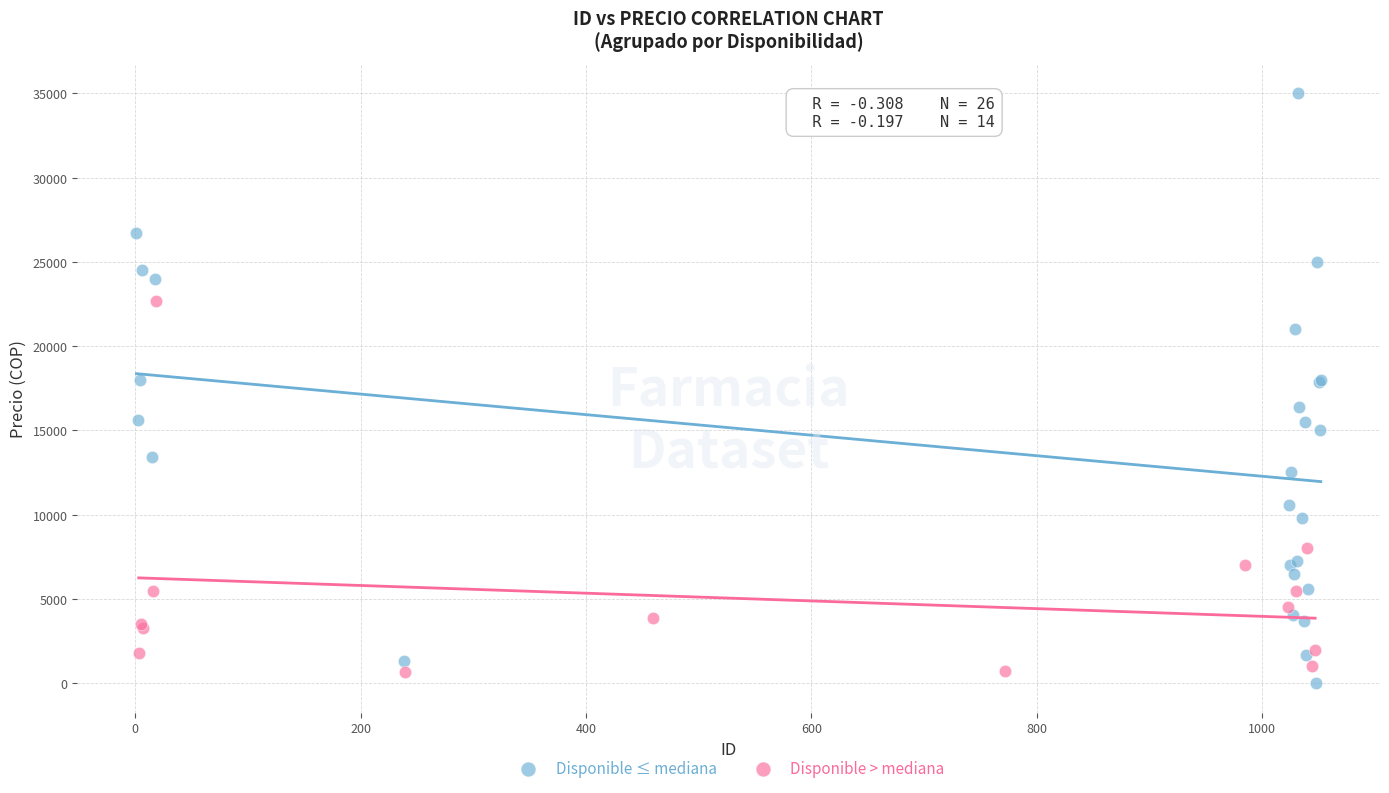

Which series contains the highest Y value?

Disponible ≤ mediana